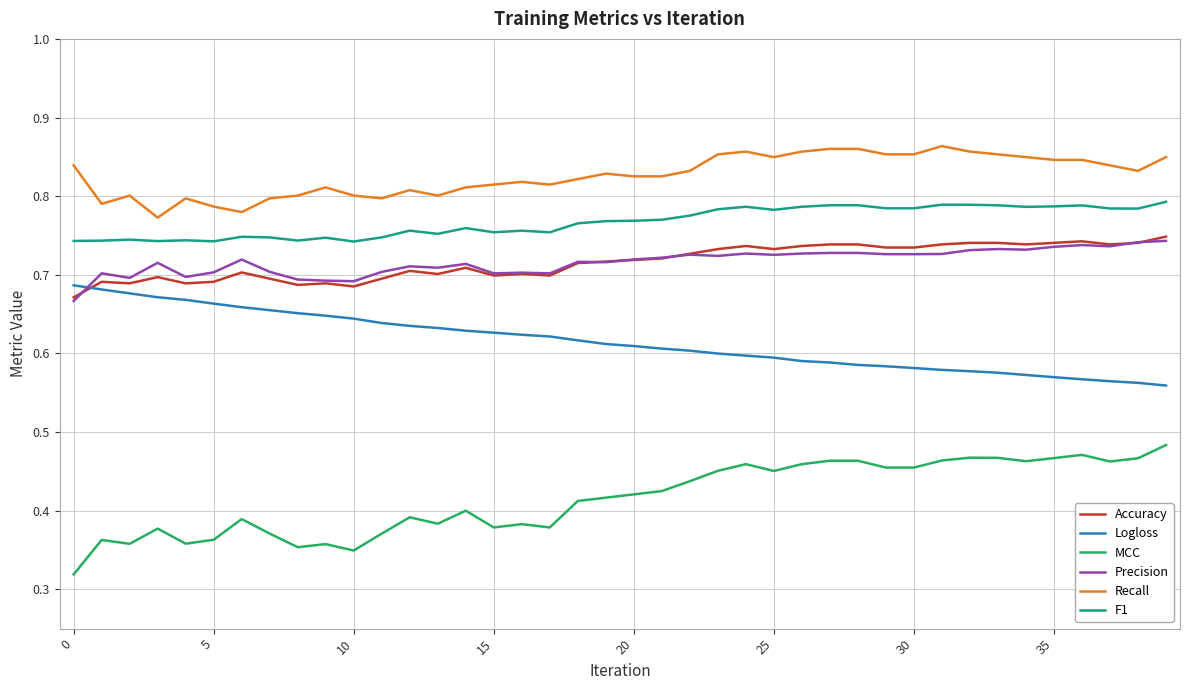

Does the chart display data point markers on the line(s)?

No